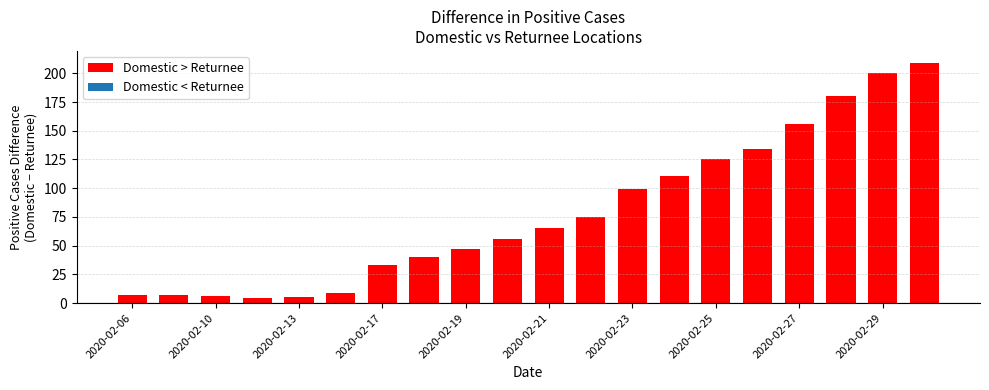

What is the value of the 12th bar from the left?

75